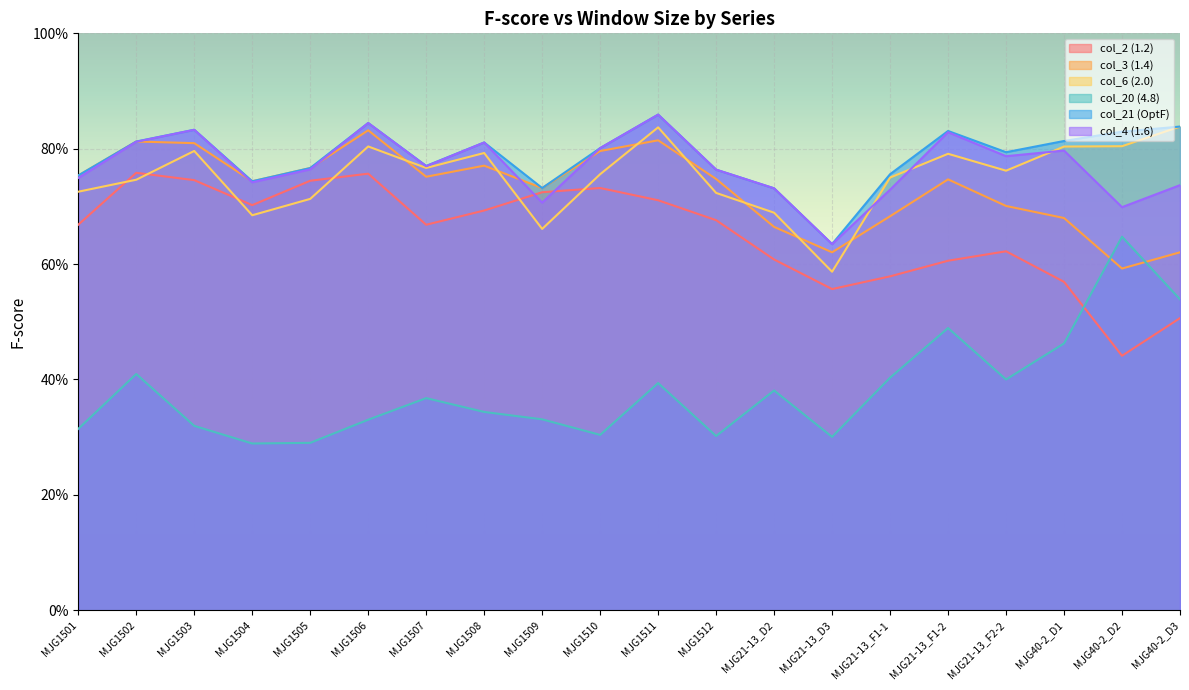

True or false: col_21 (OptF) and col_3 (1.4) cross at least once.

False